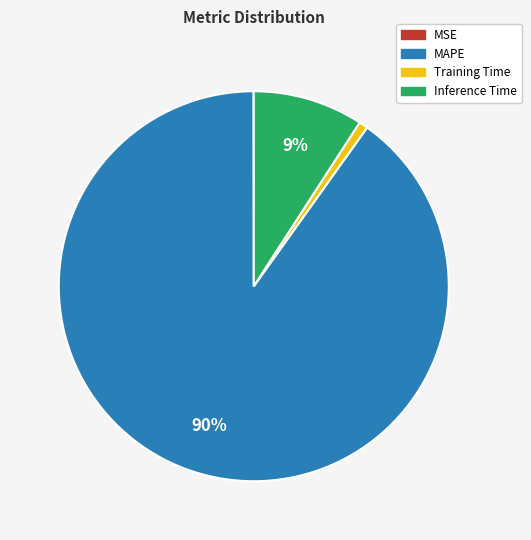

The MAPE slice represents 99% of the pie. True or false?

False